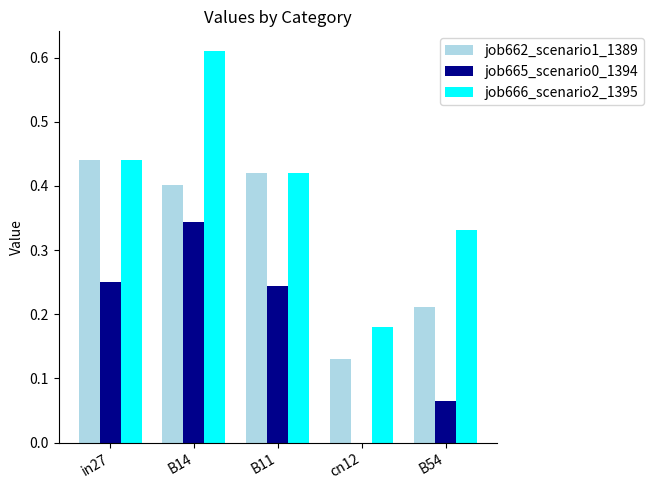

True or false: job662_scenario1_1389 has a value of 0.0 at cn12.

False